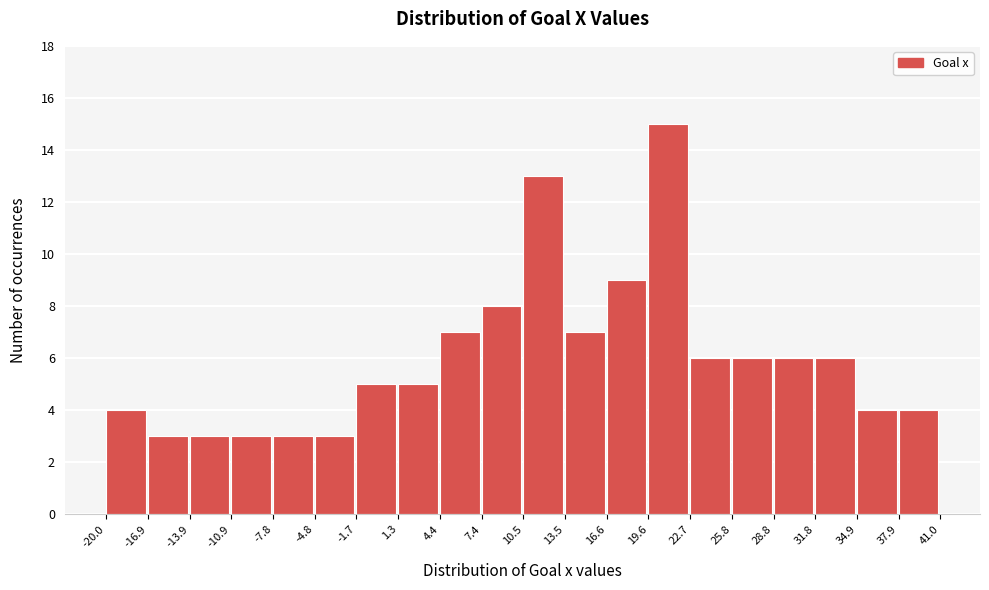

Which range on the x-axis has the tallest bar?

19.6 to 22.7